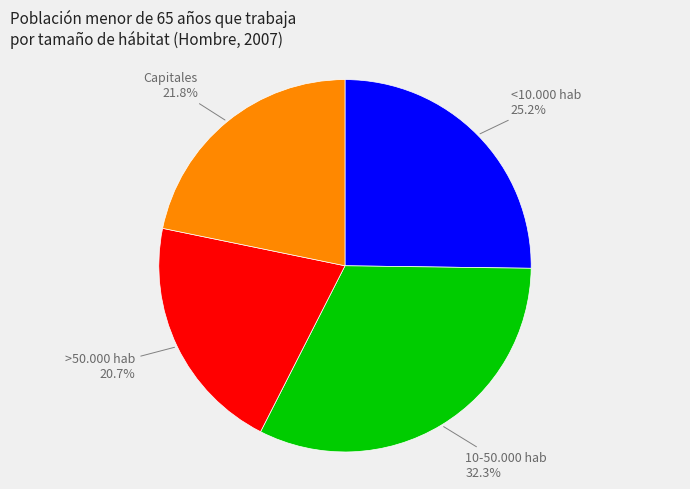

Does any single category account for the majority?

No